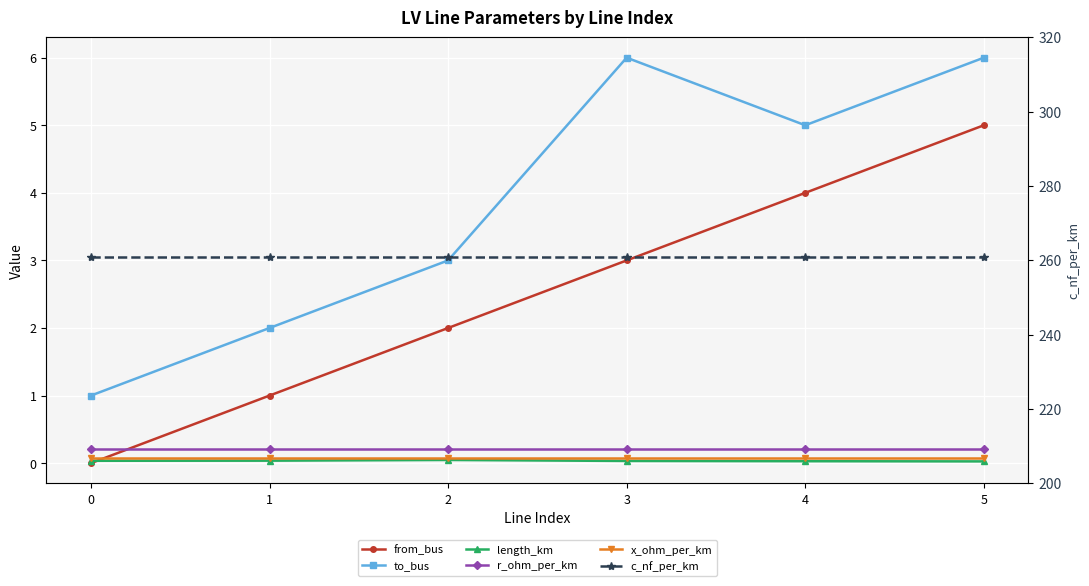

What is the sum of the c_nf_per_km values at 2 and 4?

522.0